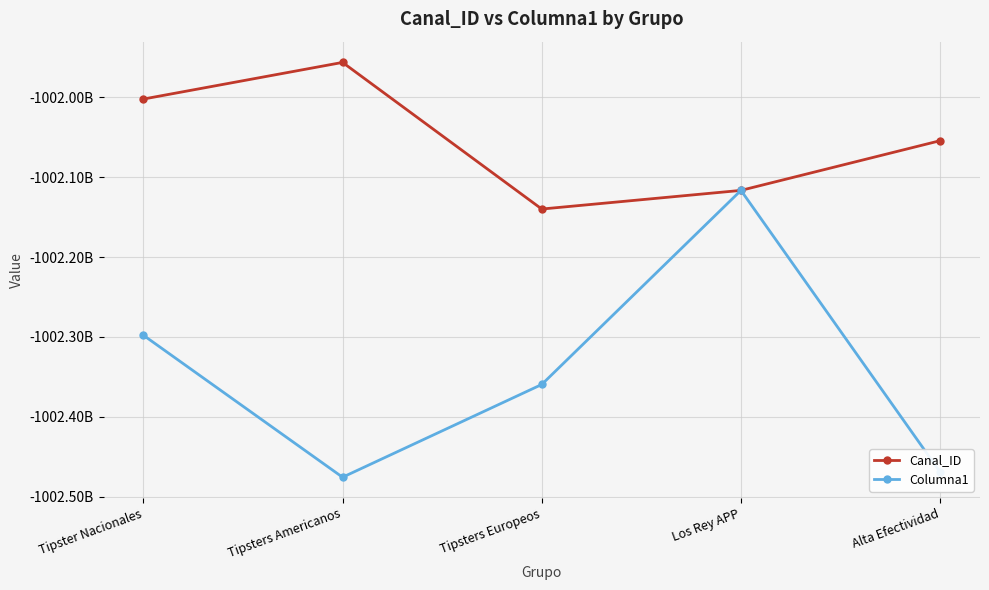

Reading left to right, transcribe all the data shown in this chart.

Canal_ID: -1002002230427	-1001956367839	-1002139886828	-1002116542537	-1002054332150
Columna1: -1002297812775	-1002475543778	-1002359449640	-1002116542537	-1002469182222